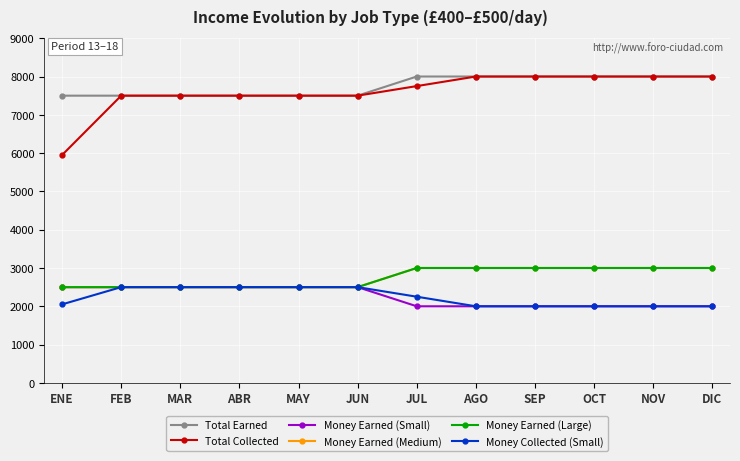

What is the difference between the maximum and minimum values in the Money Collected (Small) series?

500